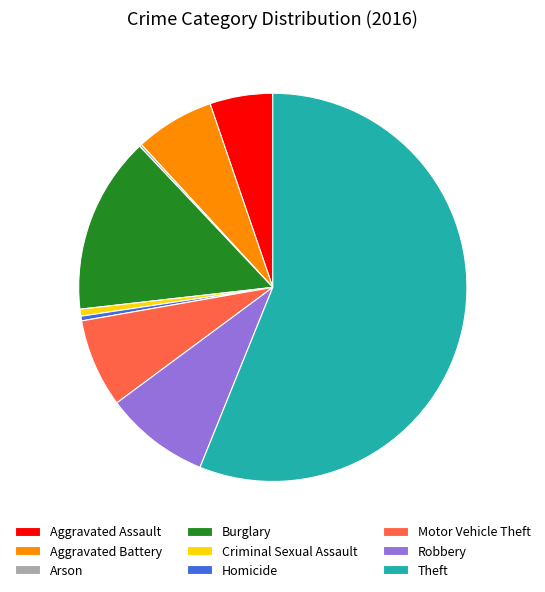

True or false: Robbery accounts for 19% of the total.

False